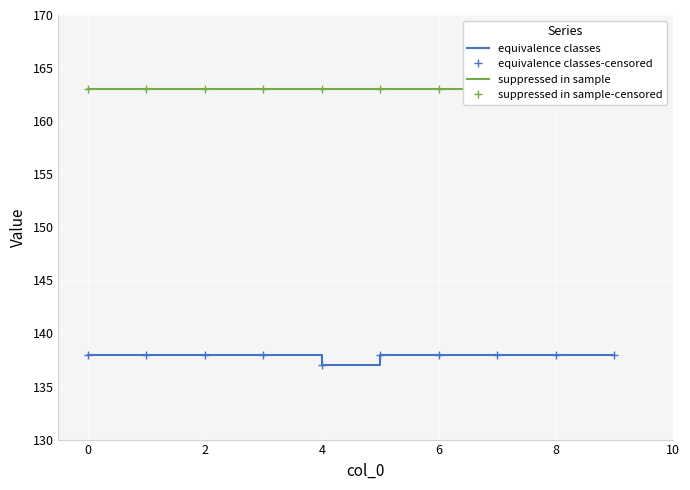

Read the suppressed in sample value at 0.

163